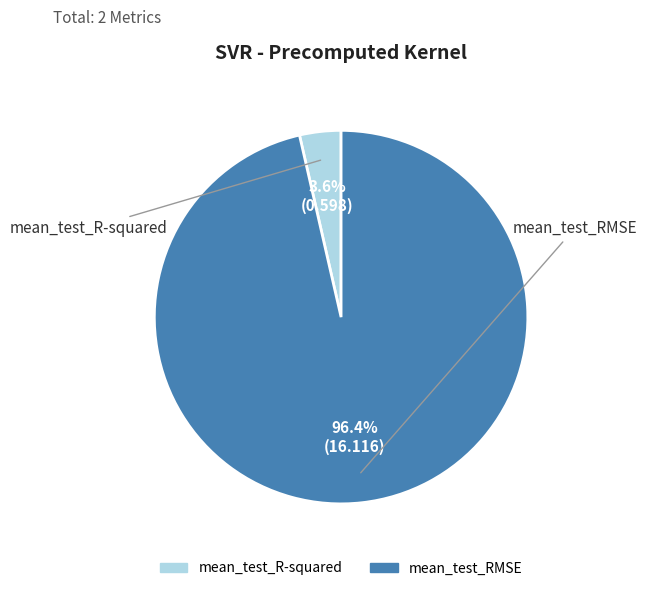

To the nearest percent, what percentage of the pie is mean_test_RMSE?

96%